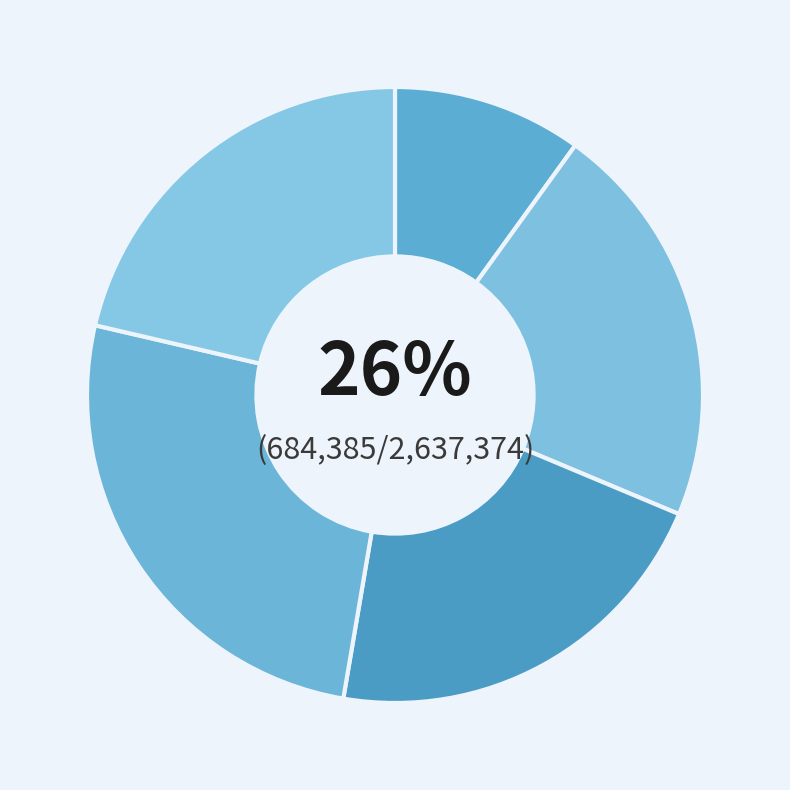

Does 一日怀抑之也抑之之赠既尝答以三诗意若有歉焉是以赋也 其三 account for over 50% of the chart?

No